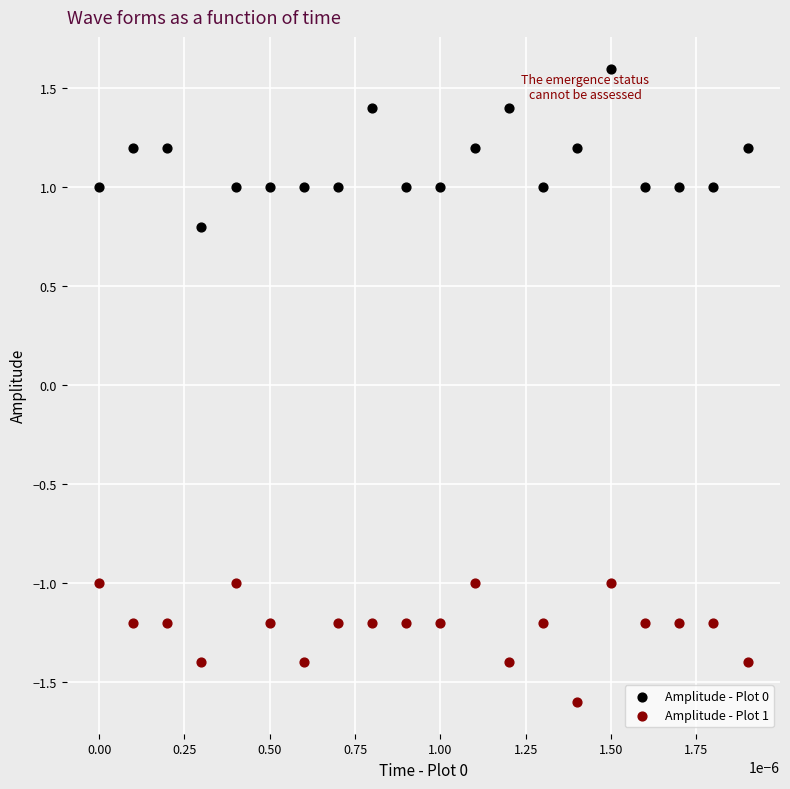

Which series contains the highest Y value?

Amplitude - Plot 0